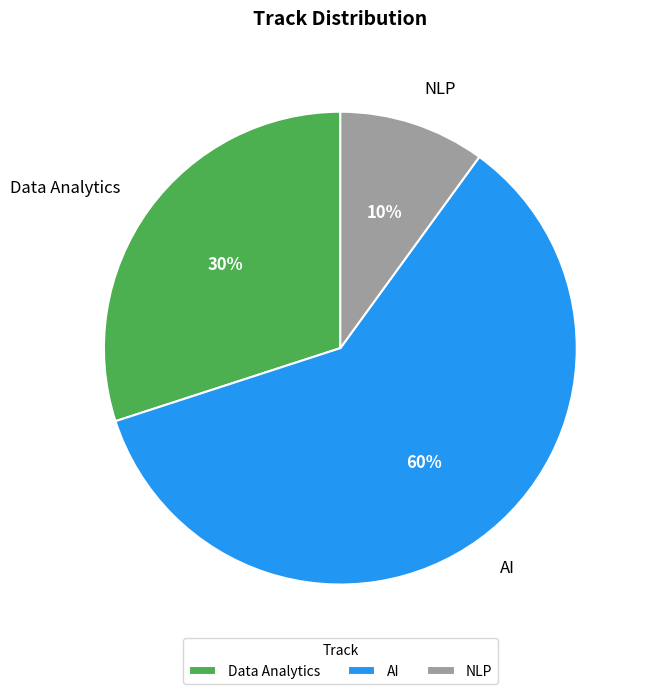

Rank the categories by value from highest to lowest.

AI, Data Analytics, NLP